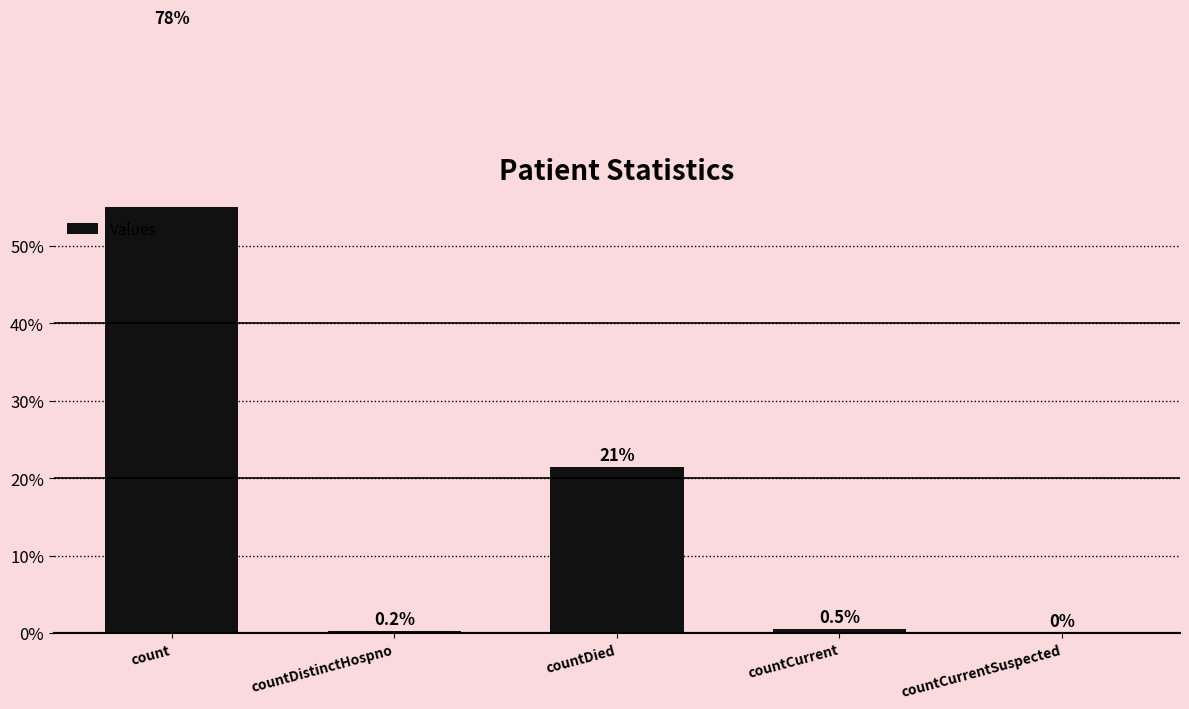

Which label corresponds to the largest value in the chart?

count